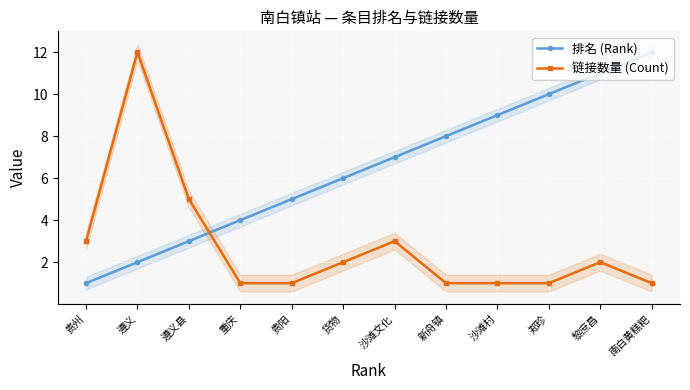

Rank the series by their maximum value, from lowest to highest.

排名 (Rank), 链接数量 (Count)